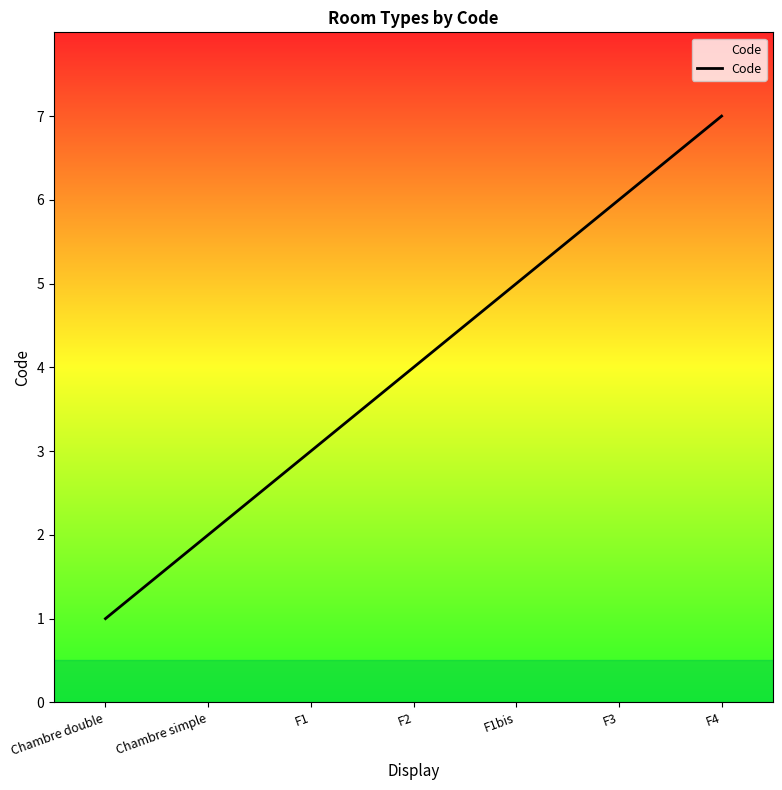

Approximately how many times larger is the value at F3 compared to F1?

2.0